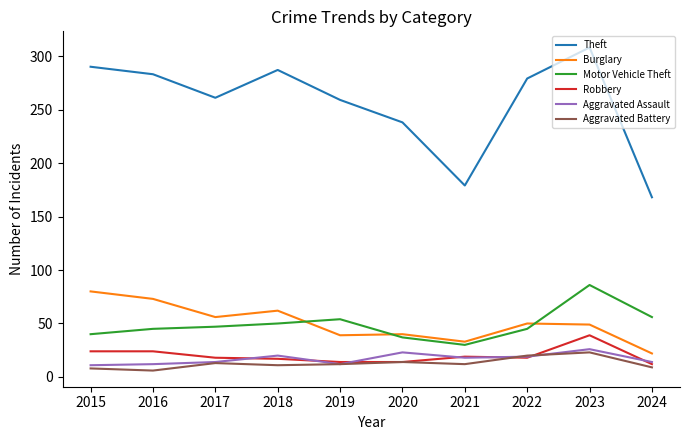

List the series in order of their peak value, highest first.

Theft, Motor Vehicle Theft, Burglary, Robbery, Aggravated Assault, Aggravated Battery